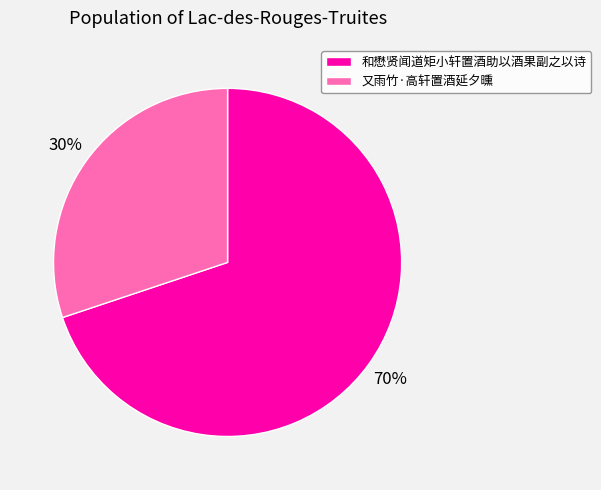

To the nearest percent, what portion does 又雨竹·高轩置酒延夕曛 represent?

30%